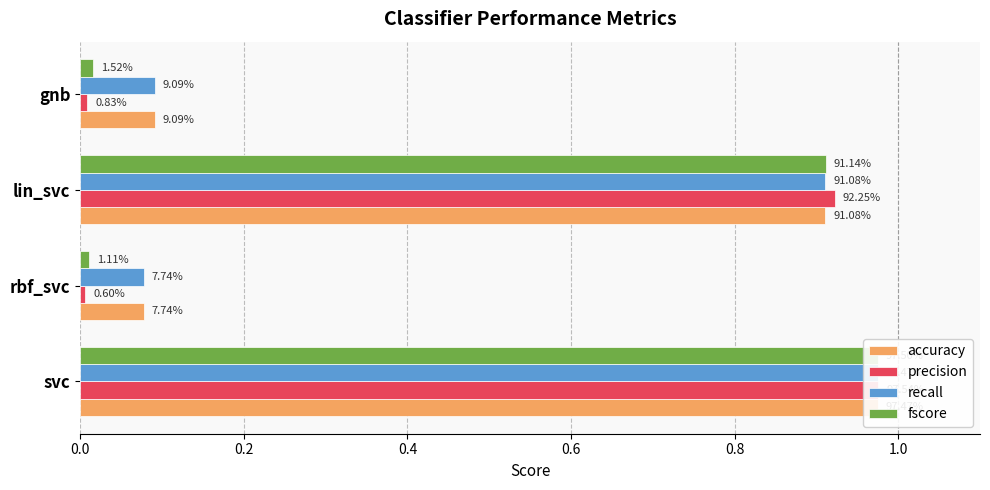

What is the lowest value of the recall series?

0.1